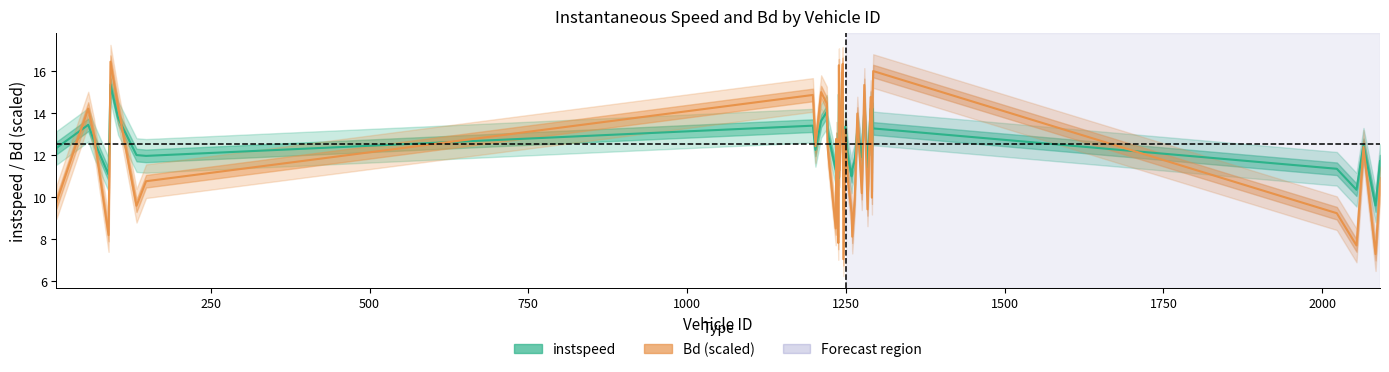

What is the difference between the maximum and second lowest values in the Bd × 10 + 7 (Estimate based on partial data) series?

9.2